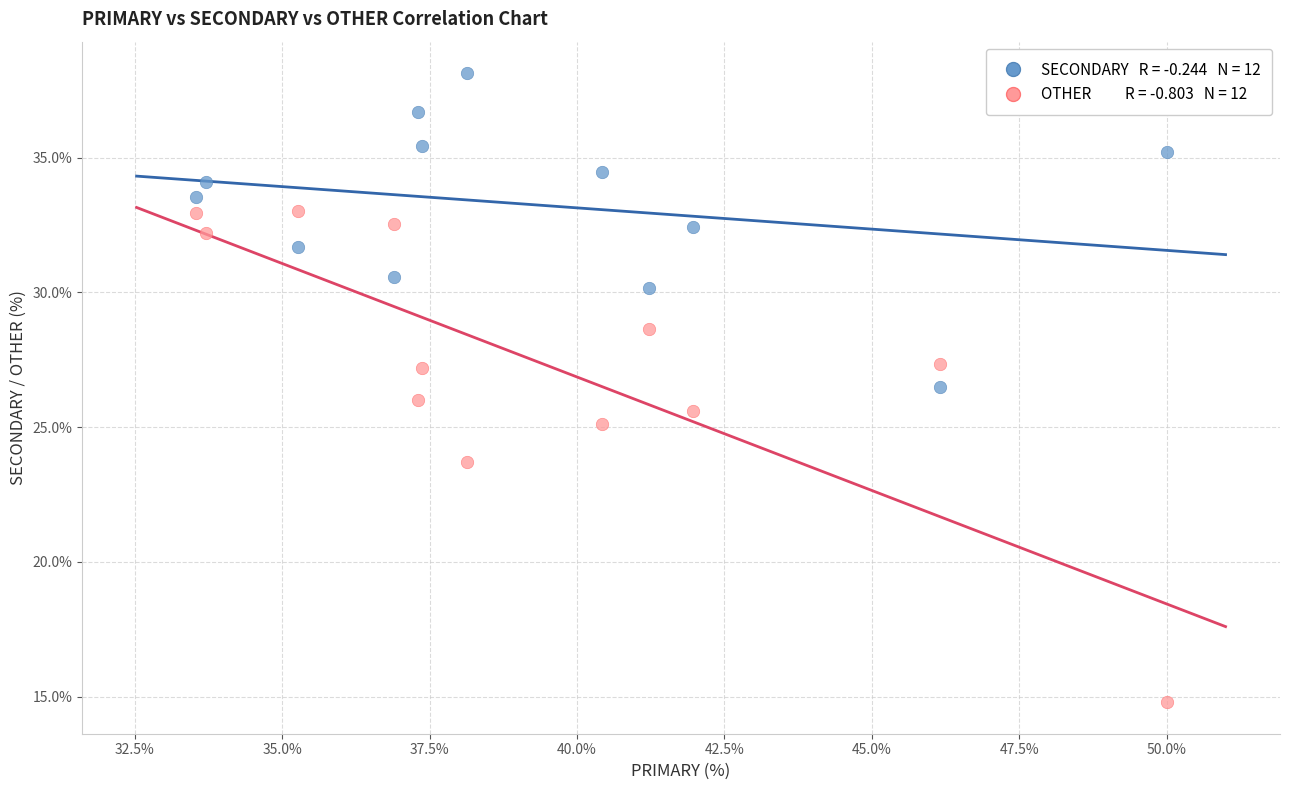

Across all data points, what is the range of Y values (max minus min)?

23.4